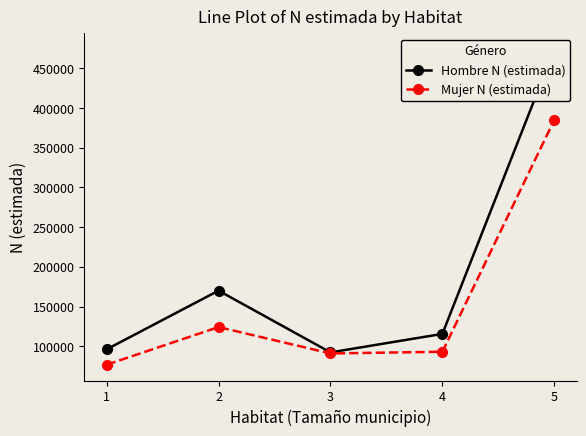

Reading right to left, transcribe all the data shown in this chart.

Hombre N (estimada): 5=473858	4=115534	3=92237	2=169975	1=96113
Mujer N (estimada): 5=384842	4=93075	3=90925	2=124123	1=76718